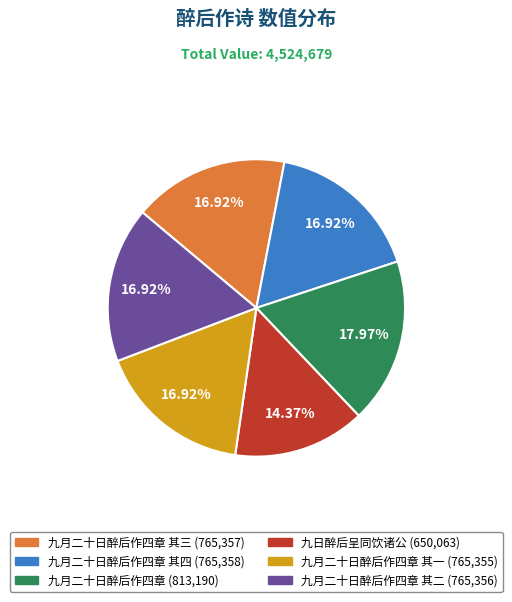

Is there any slice that represents more than half of the pie?

No